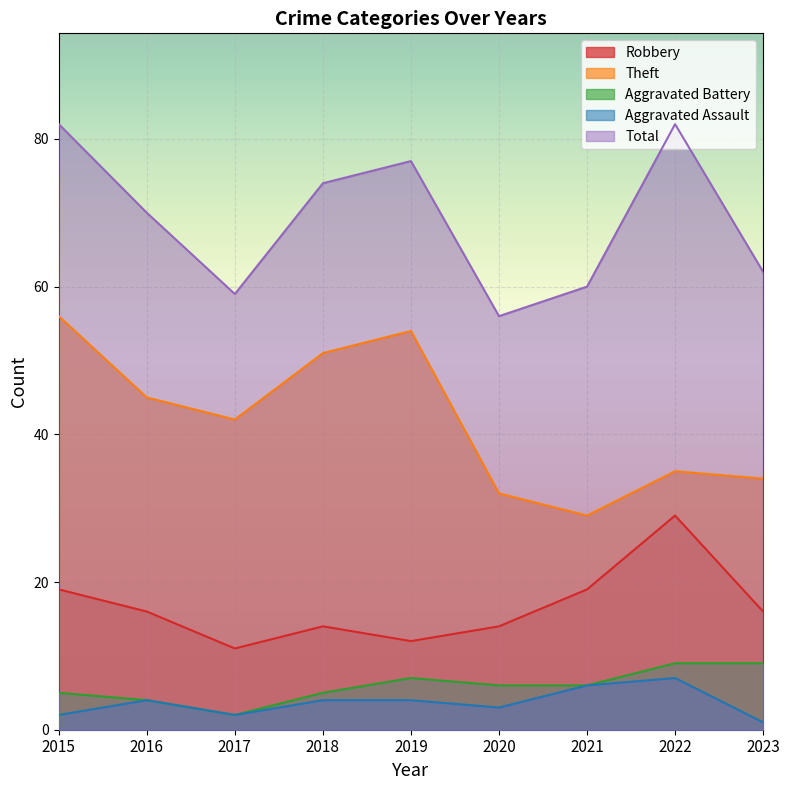

What is the value of the Robbery point at the 5th from the left?

12